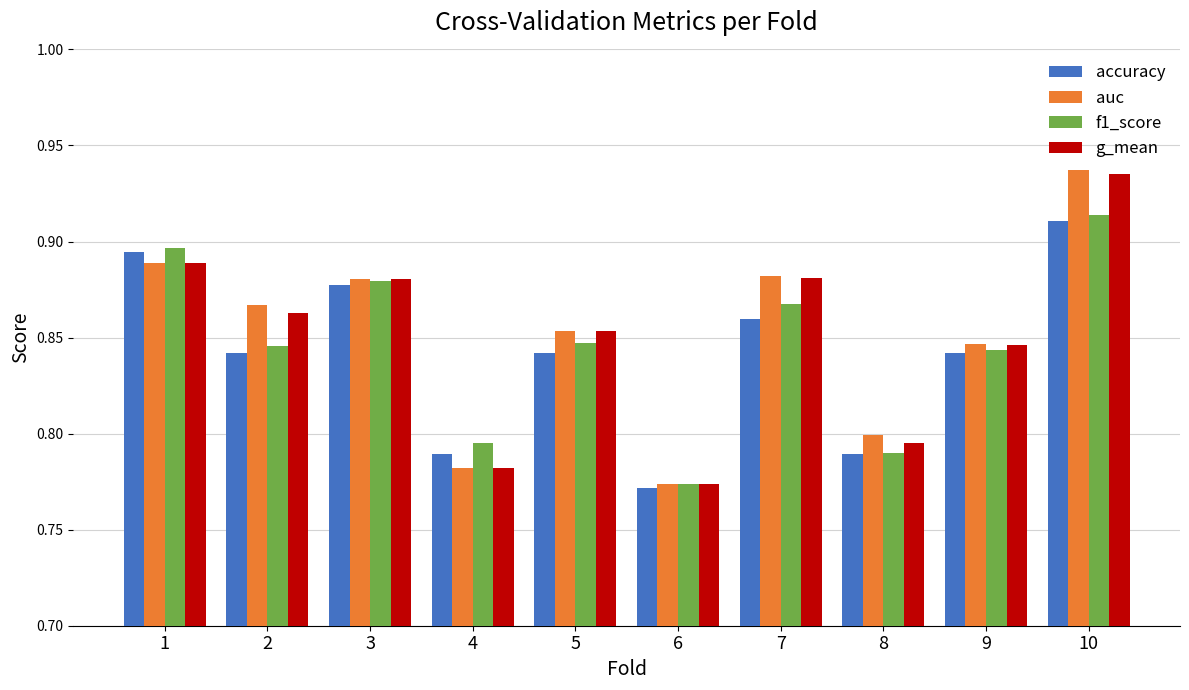

Which category has the lowest value in the accuracy series?

6